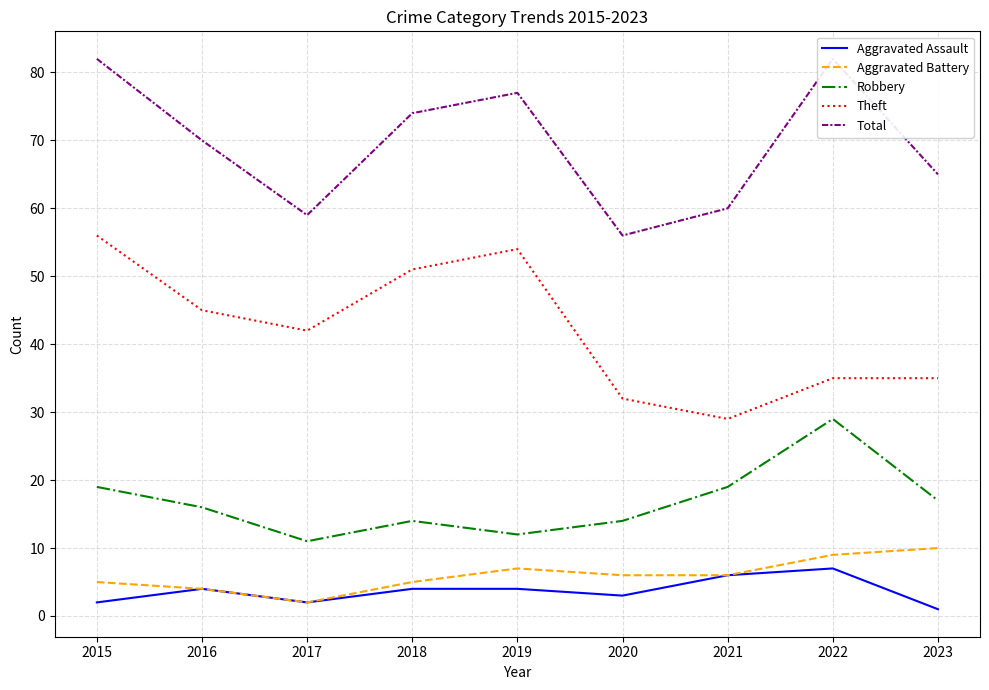

True or false: Theft and Aggravated Battery cross at least once.

False